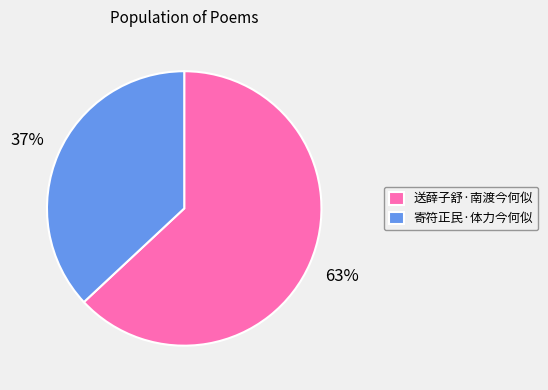

Is there a majority slice in this chart?

Yes